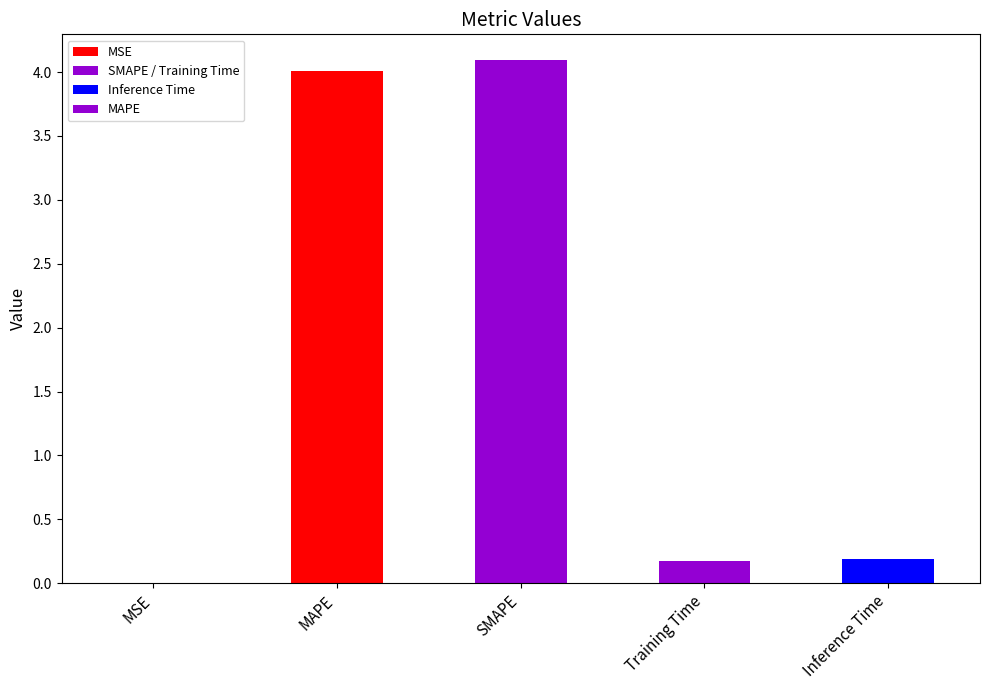

How many bars are there in total?

5